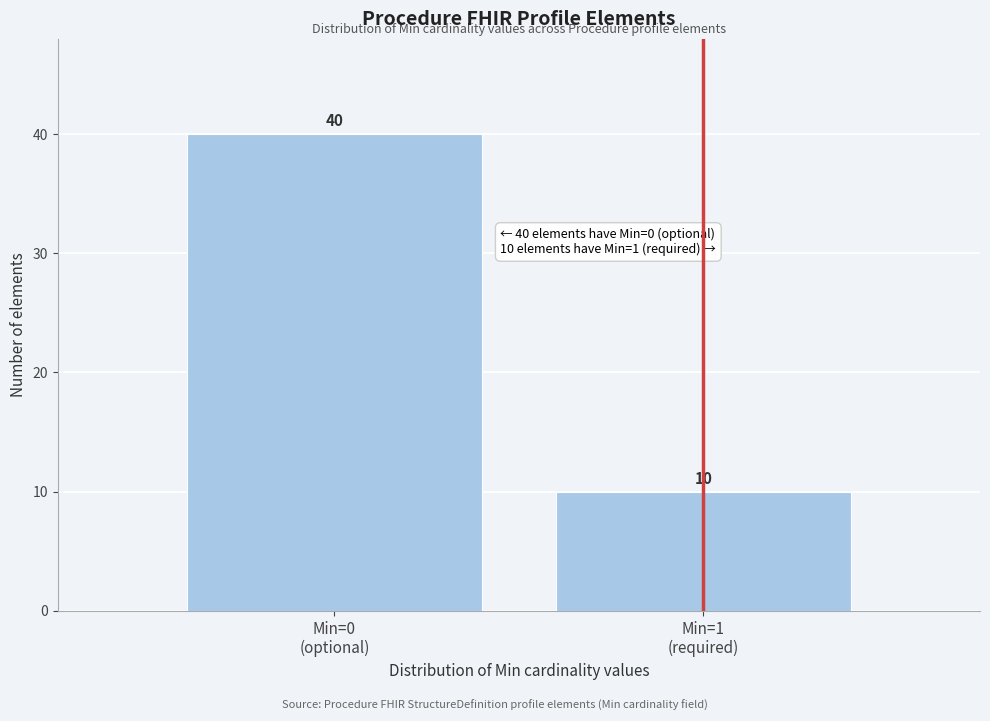

Reading right to left, what are all the values shown in this chart?

10	40